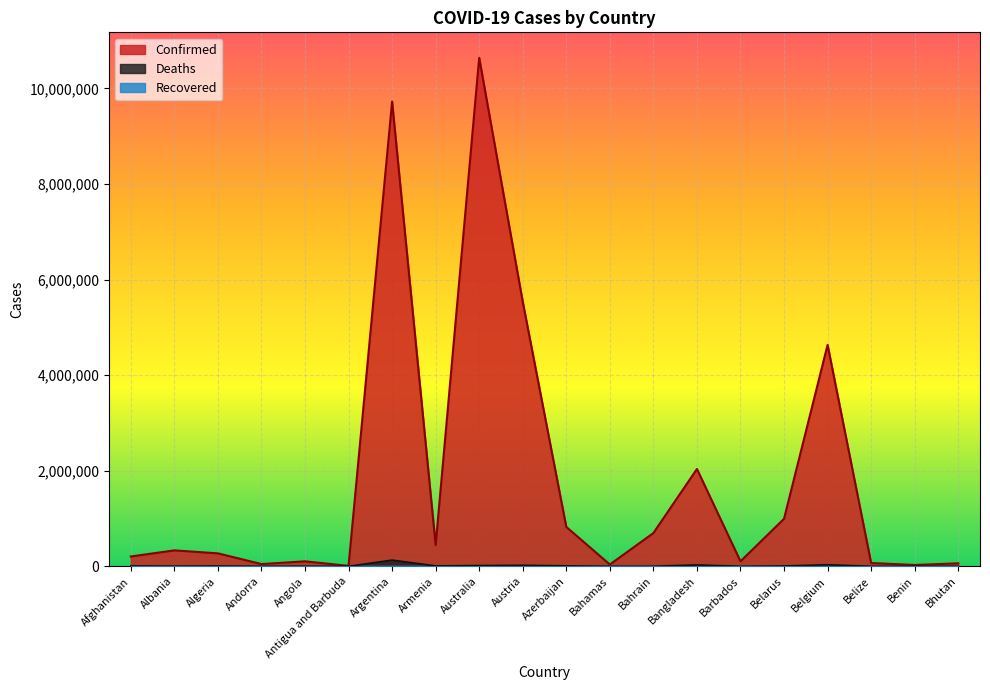

What is the total value across all series at Angola?

106414